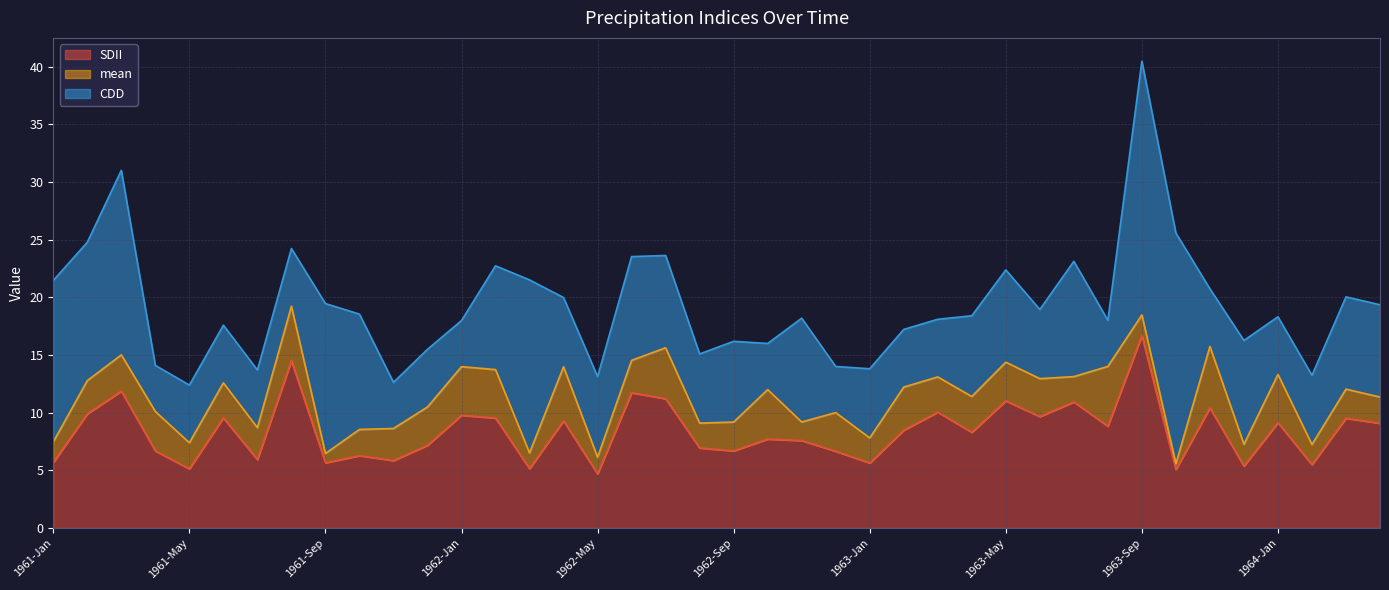

At which label does SDII reach its peak?

1963-Sep